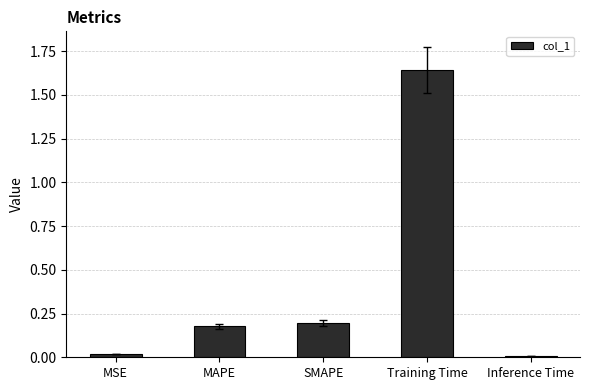

True or false: the data shows 0.0 at Inference Time.

True